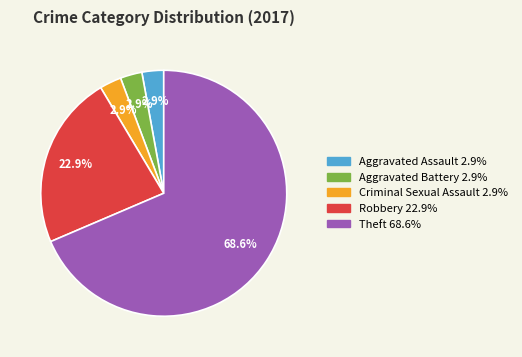

Does any single category account for the majority?

Yes